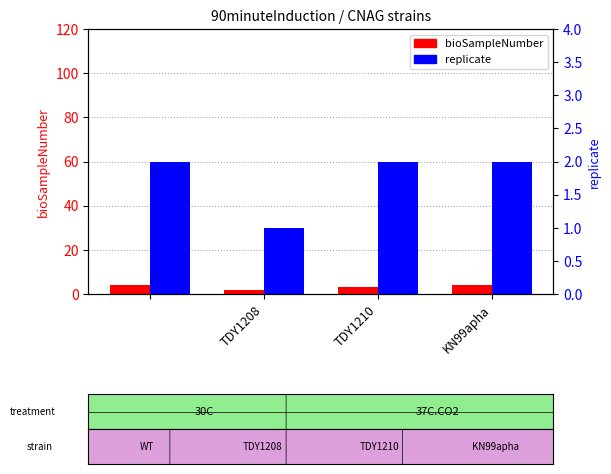

What is the sum of all bioSampleNumber values?

13